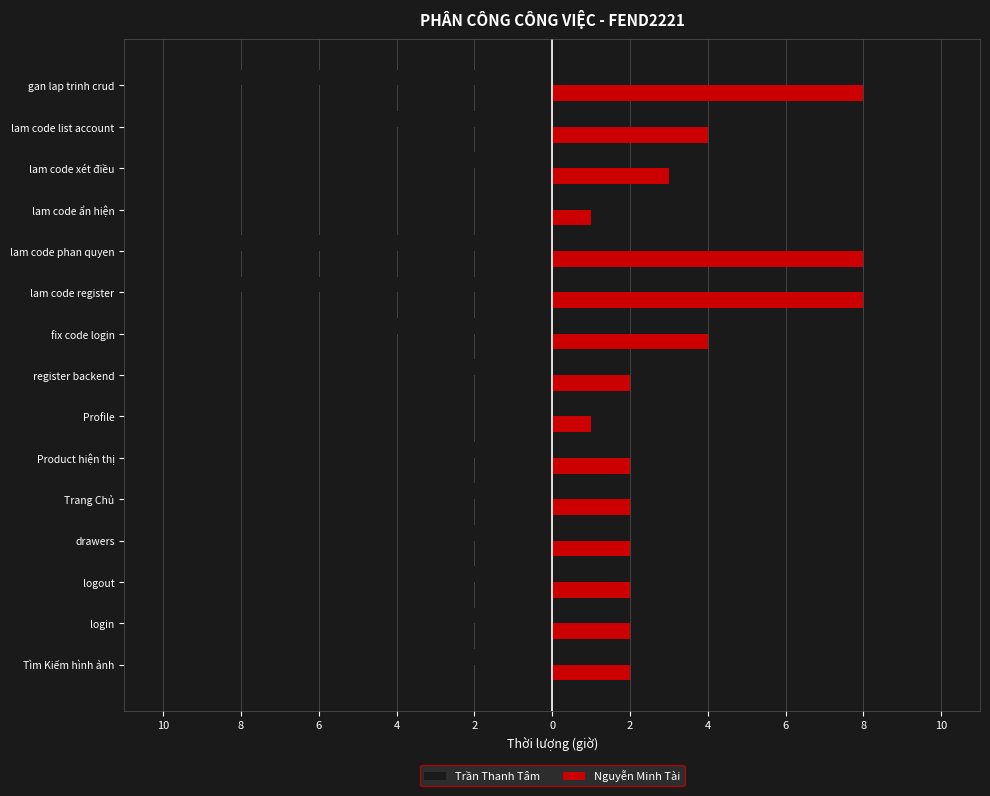

List the series in order of their overall mean, lowest first.

Trần Thanh Tâm, Nguyễn Minh Tài